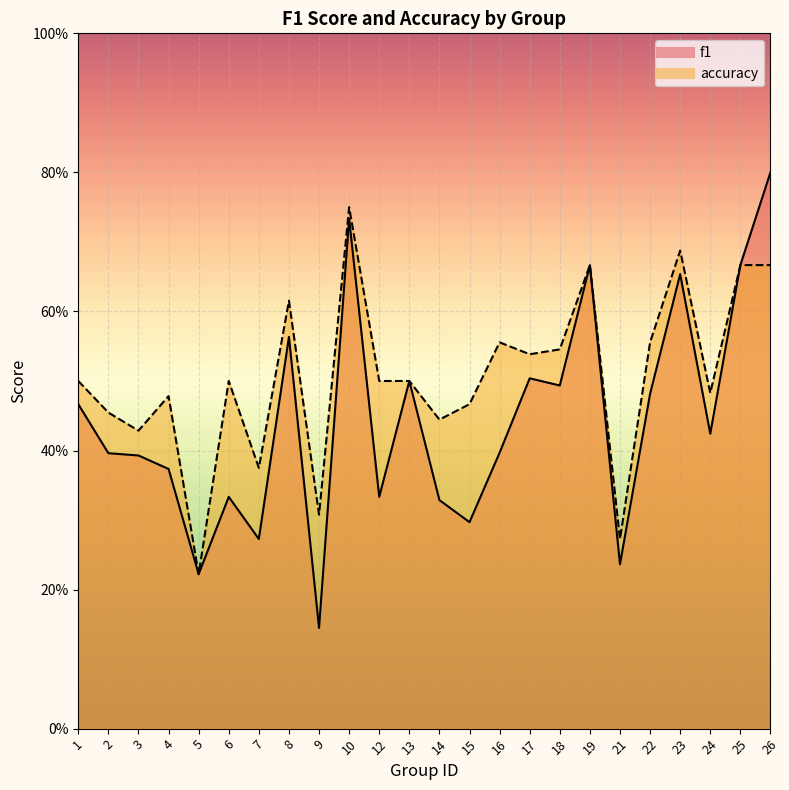

What is the difference between the second highest and second lowest values in the f1 series?

0.5